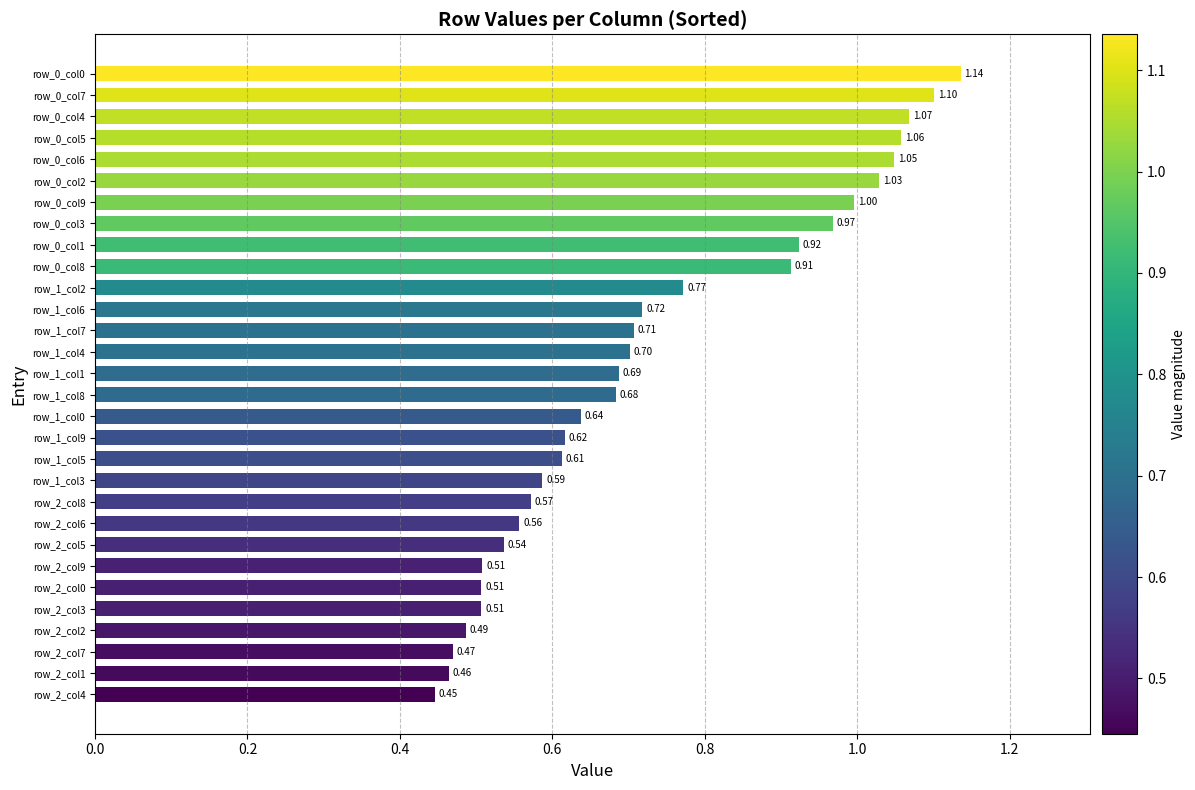

Does the chart contain any negative values?

No